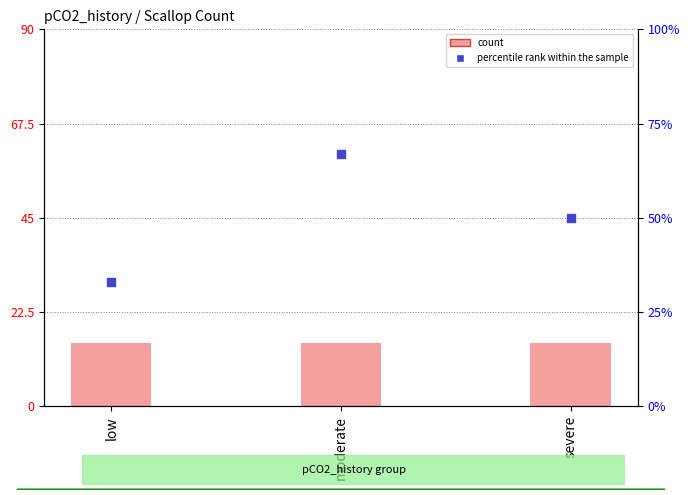

What is the total value across all series at low?

48